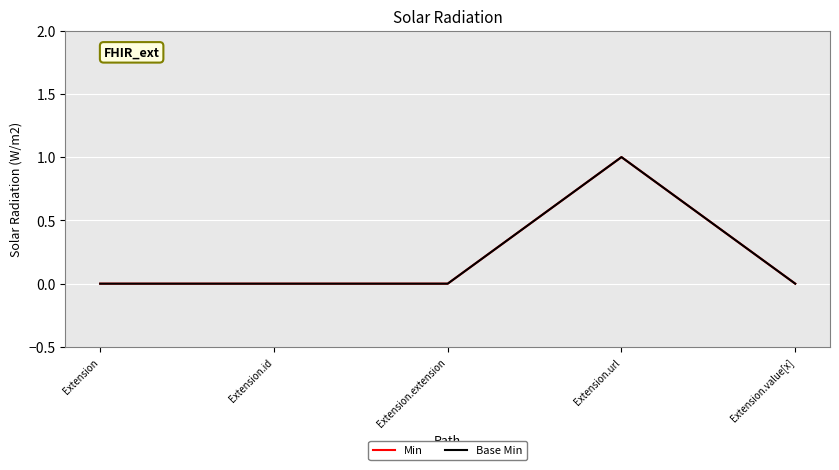

Between Extension and Extension.extension, which is larger?

Extension